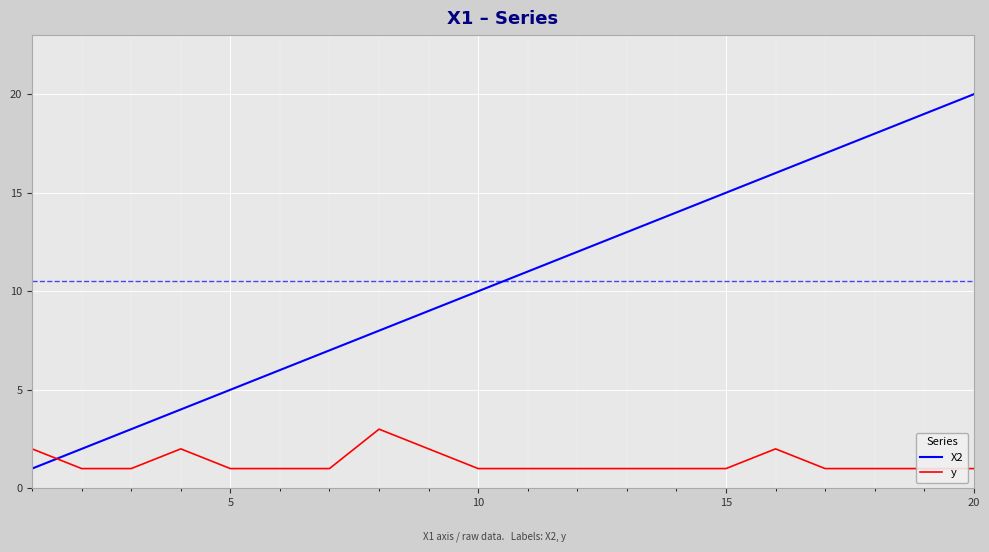

List the series in order of their overall mean, lowest first.

y, X2